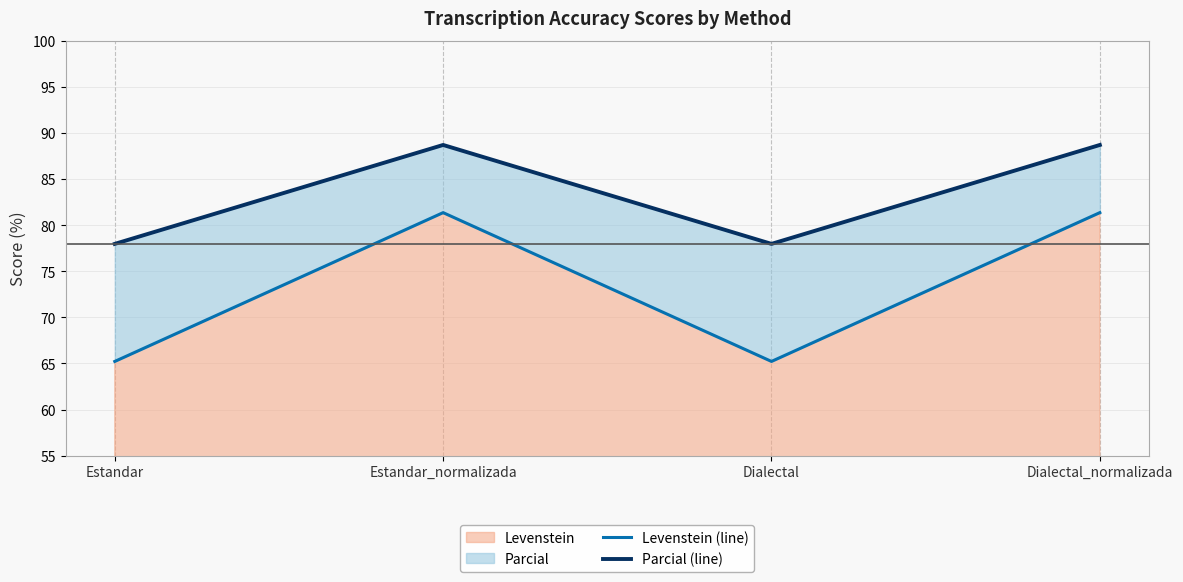

How many categories are shown in the chart?

4